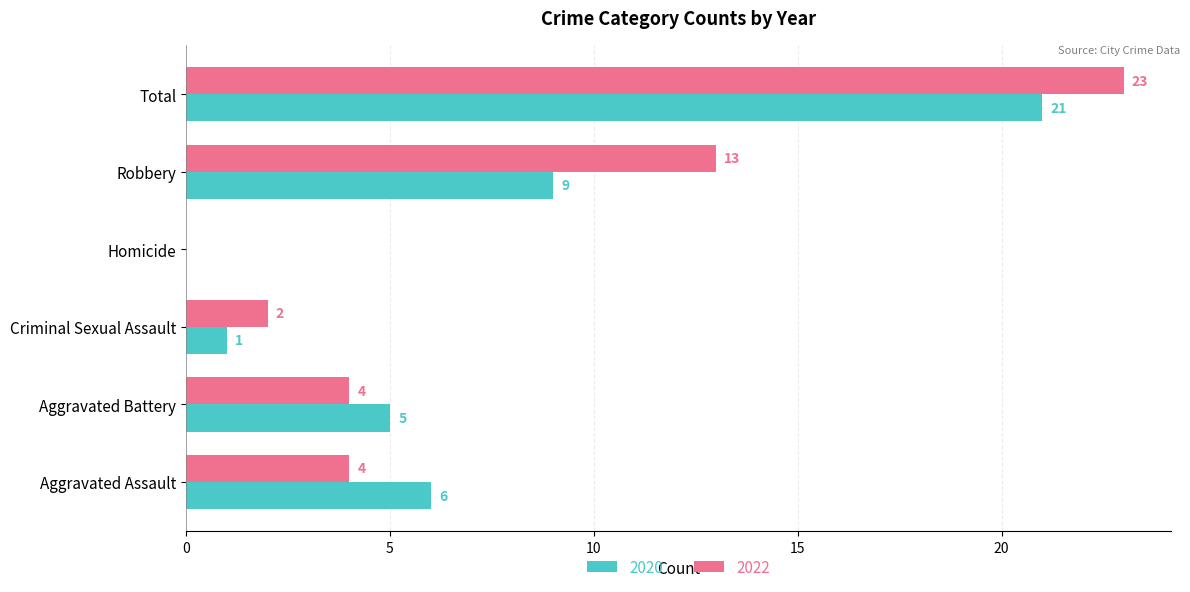

What is the total value across all series at Aggravated Battery?

9